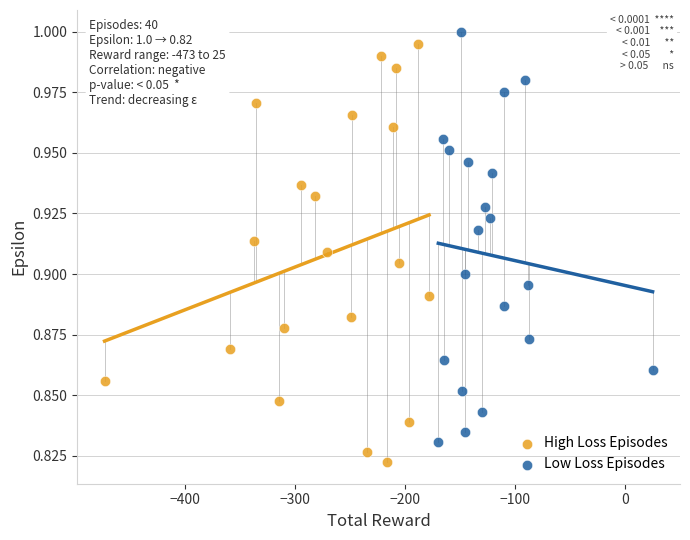

Which series reaches the minimum Y coordinate?

High Loss Episodes